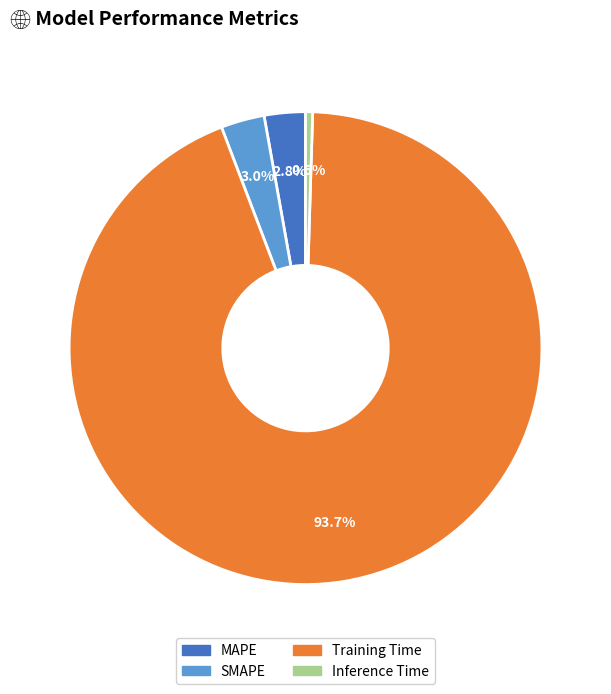

Is the sum of SMAPE and Inference Time greater than half?

No